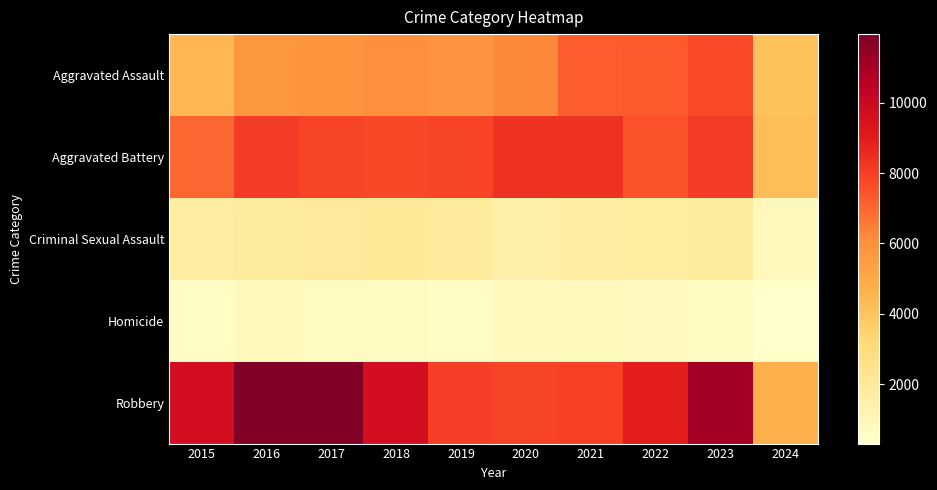

Which has a higher value, 2024 or 2015?

2015